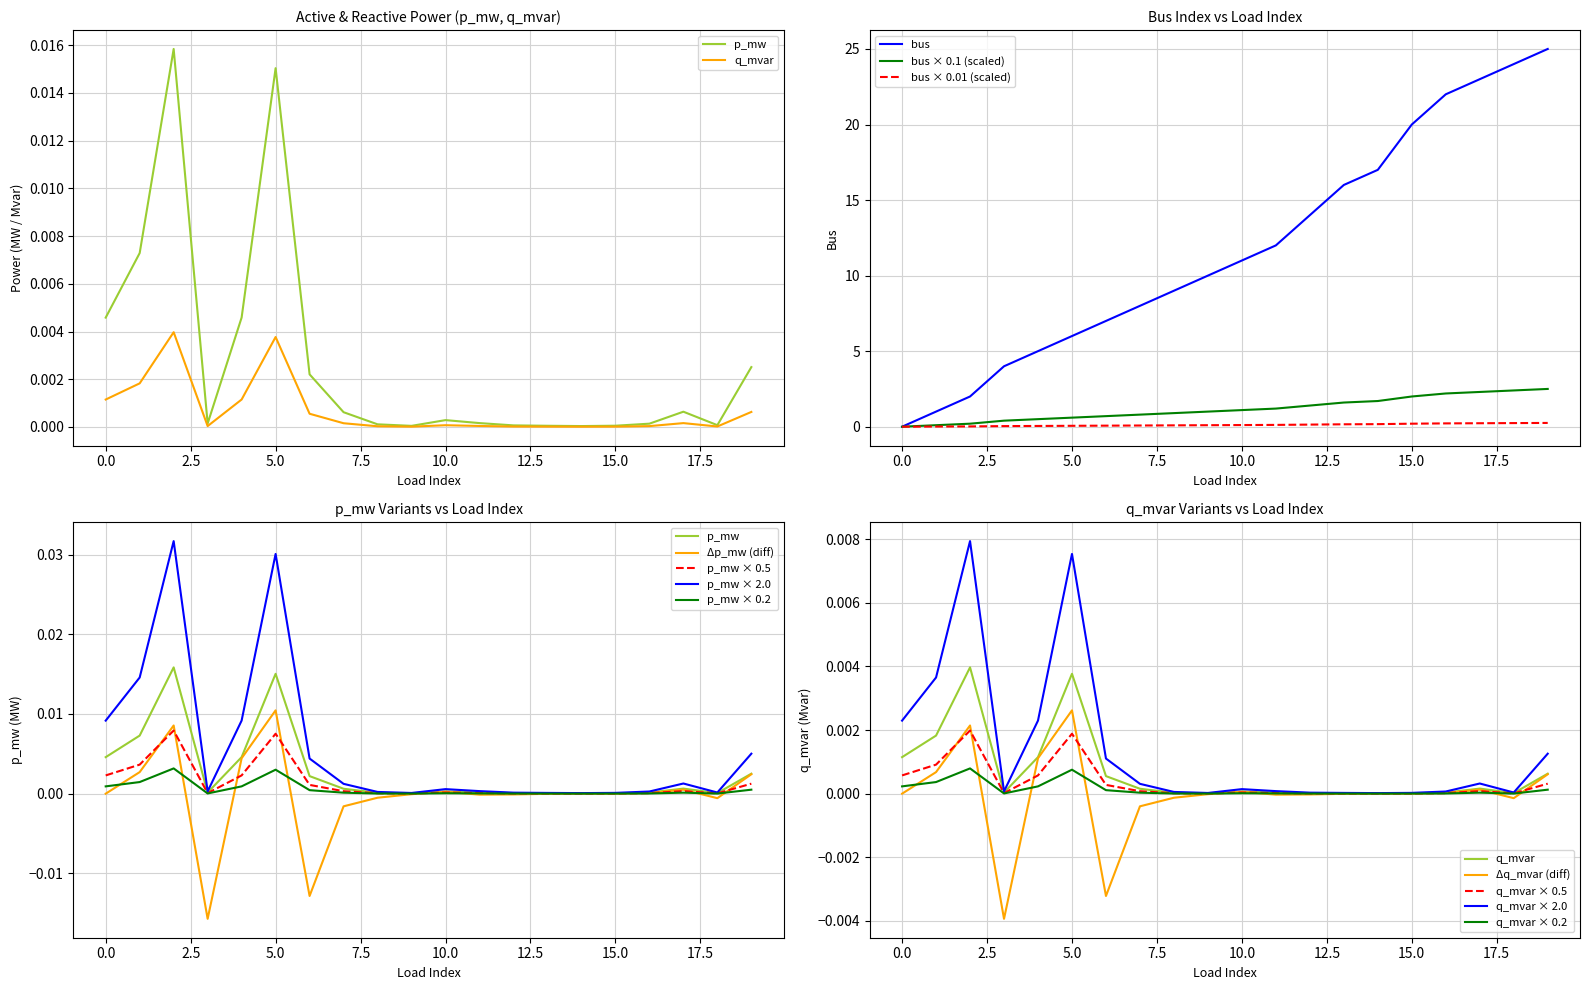

Reading right to left, transcribe all the data shown in this chart.

p_mw: 19=0.0	18=0.0	17=0.0	16=0.0	15=0.0	14=0.0	13=0.0	12=0.0	11=0.0	10=0.0	9=0.0	8=0.0	7=0.0	6=0.0	5=0.0	4=0.0	3=0.0	2=0.0	1=0.0	0=0.0
q_mvar: 19=0.0	18=0.0	17=0.0	16=0.0	15=0.0	14=0.0	13=0.0	12=0.0	11=0.0	10=0.0	9=0.0	8=0.0	7=0.0	6=0.0	5=0.0	4=0.0	3=0.0	2=0.0	1=0.0	0=0.0
bus: 19=25.0	18=24.0	17=23.0	16=22.0	15=20.0	14=17.0	13=16.0	12=14.0	11=12.0	10=11.0	9=10.0	8=9.0	7=8.0	6=7.0	5=6.0	4=5.0	3=4.0	2=2.0	1=1.0	0=0.0